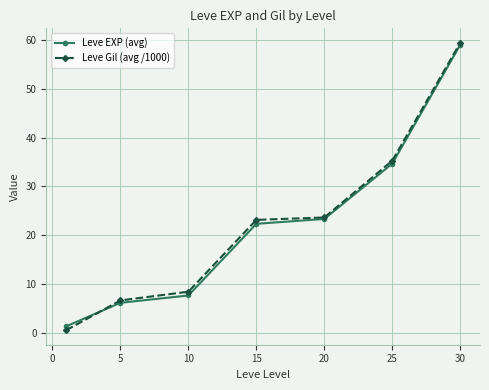

True or false: Leve Gil (avg /1000) has more than 2 points higher than both neighbors.

False